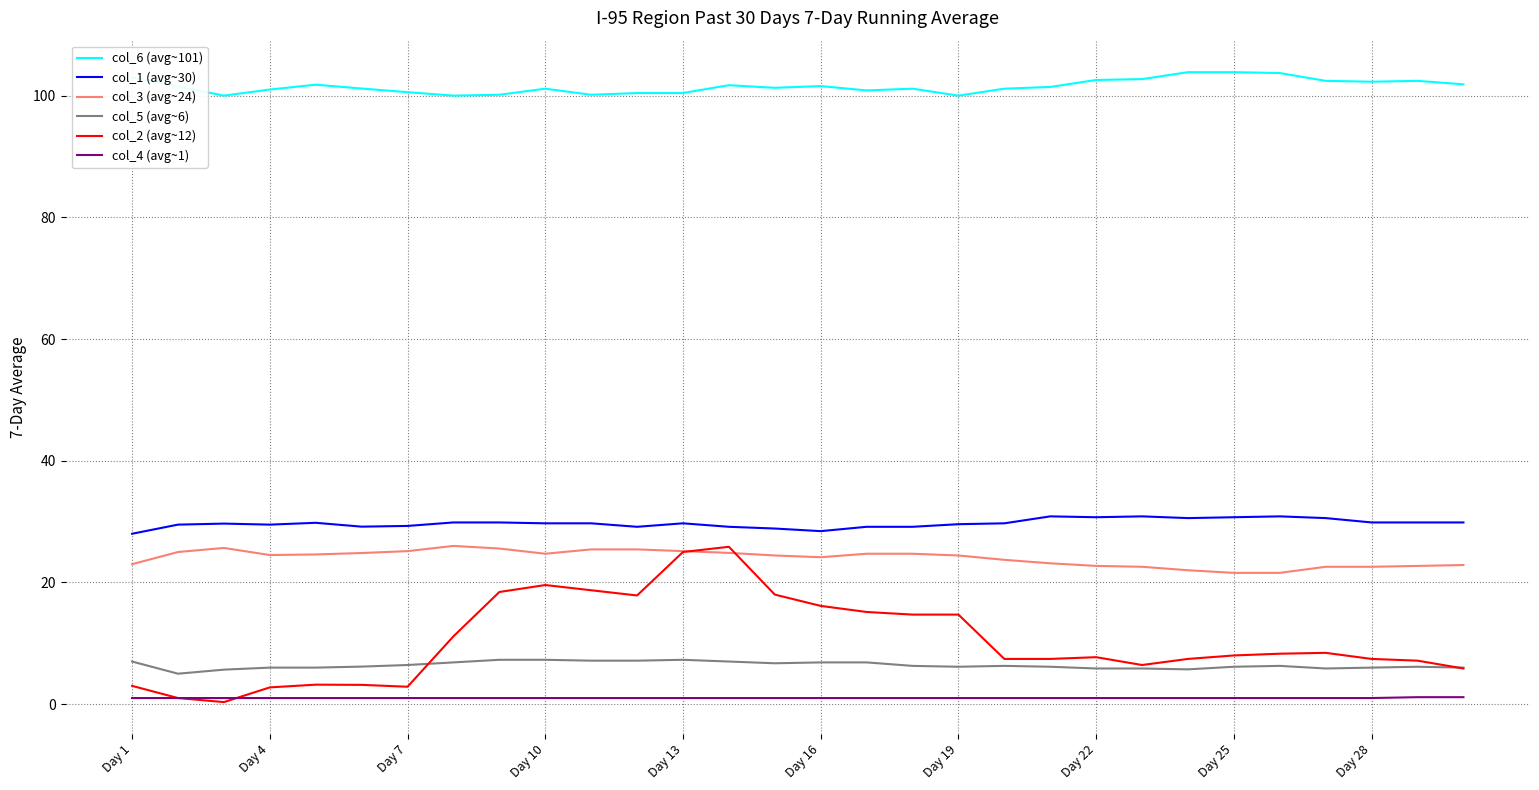

True or false: col_6 (avg~101) and col_4 (avg~1) cross at least once.

False